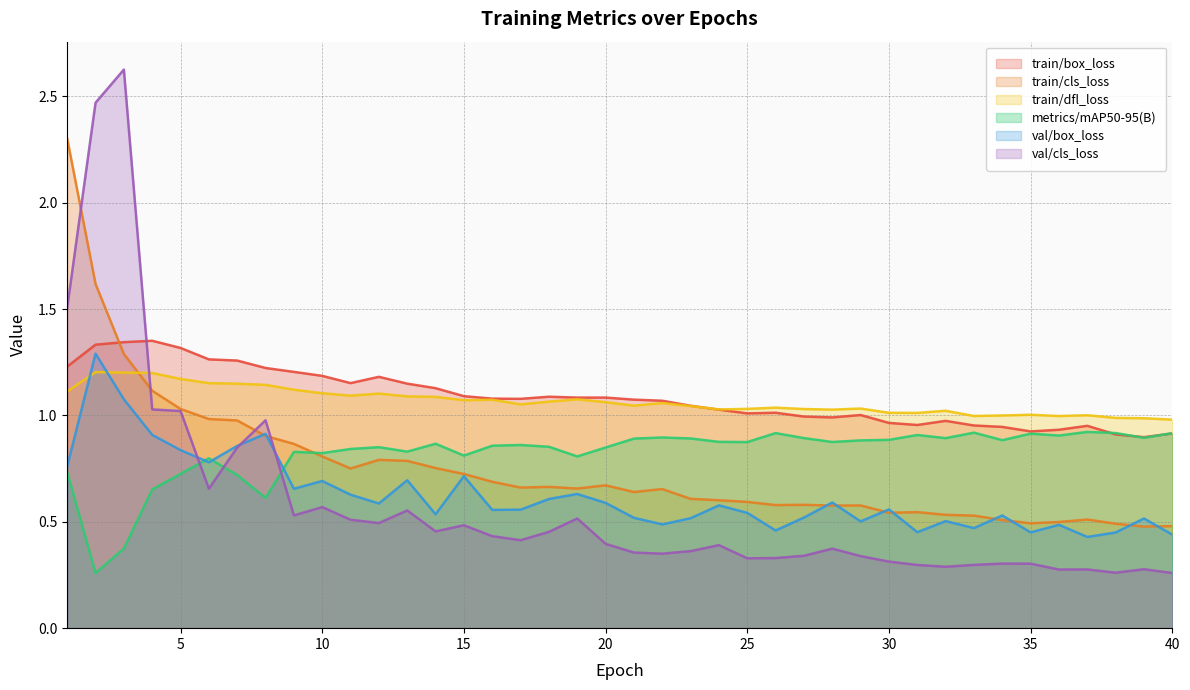

At 3, list the series in order from smallest to largest.

metrics/mAP50-95(B), val/box_loss, train/dfl_loss, train/cls_loss, train/box_loss, val/cls_loss